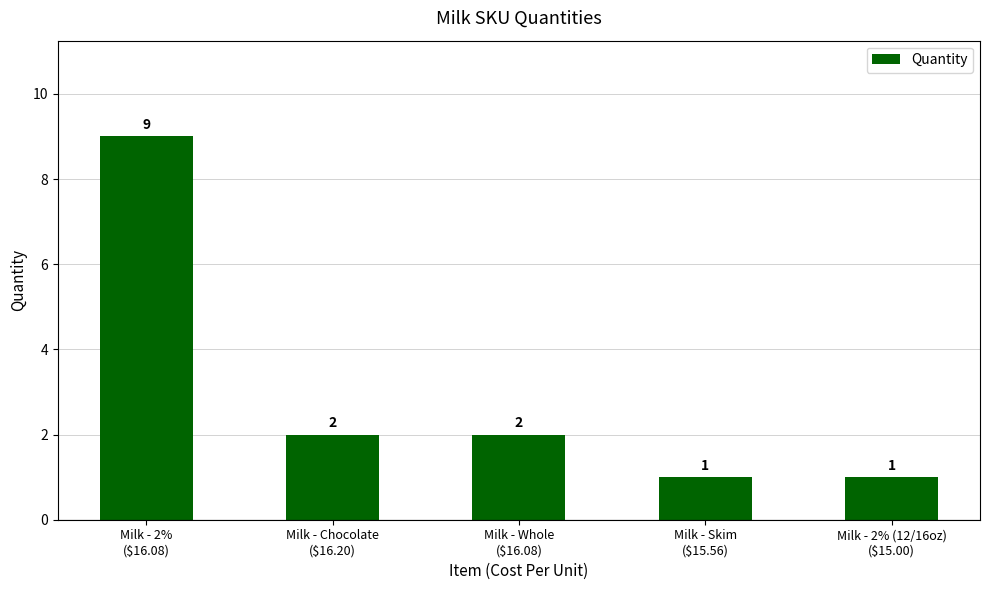

The value at Milk - Skim
($15.56) is 1. True or false?

True